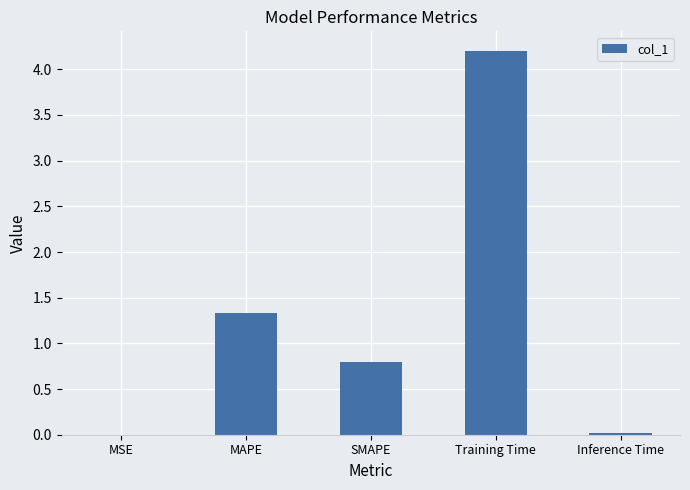

What is the greatest value displayed?

4.2